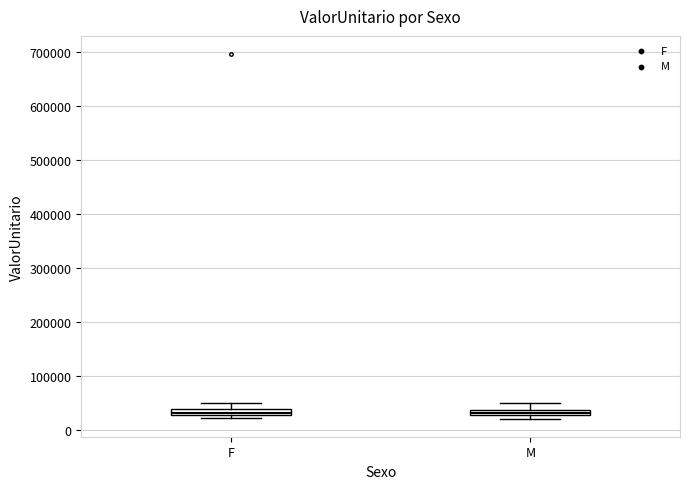

Where is the lower edge of the box for F on the y-axis? The values are not printed on the chart, so give them approximately, as read against the axis.

30000